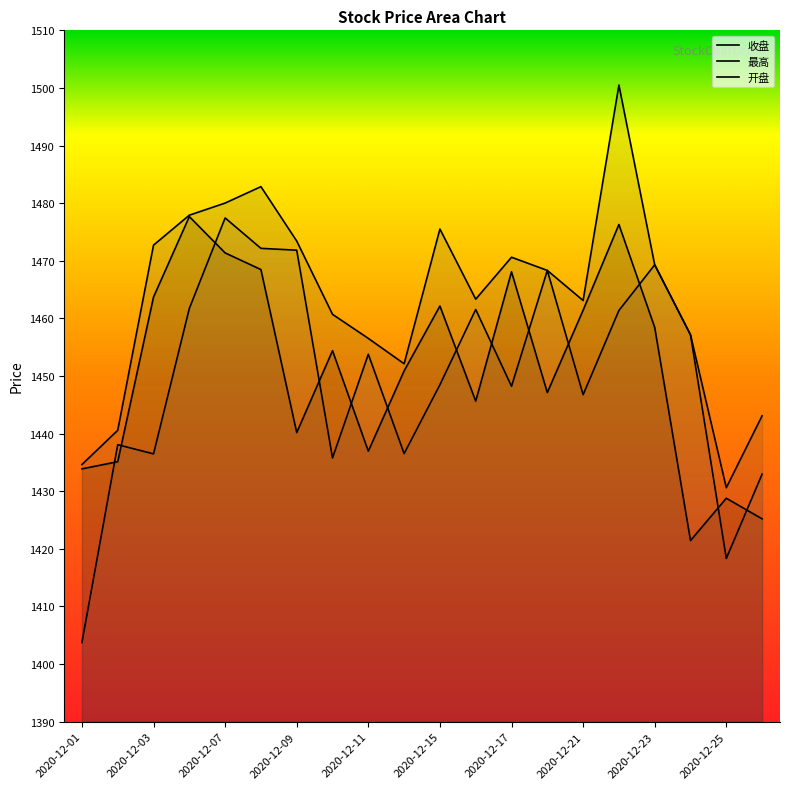

How many lines are shown in the chart?

3